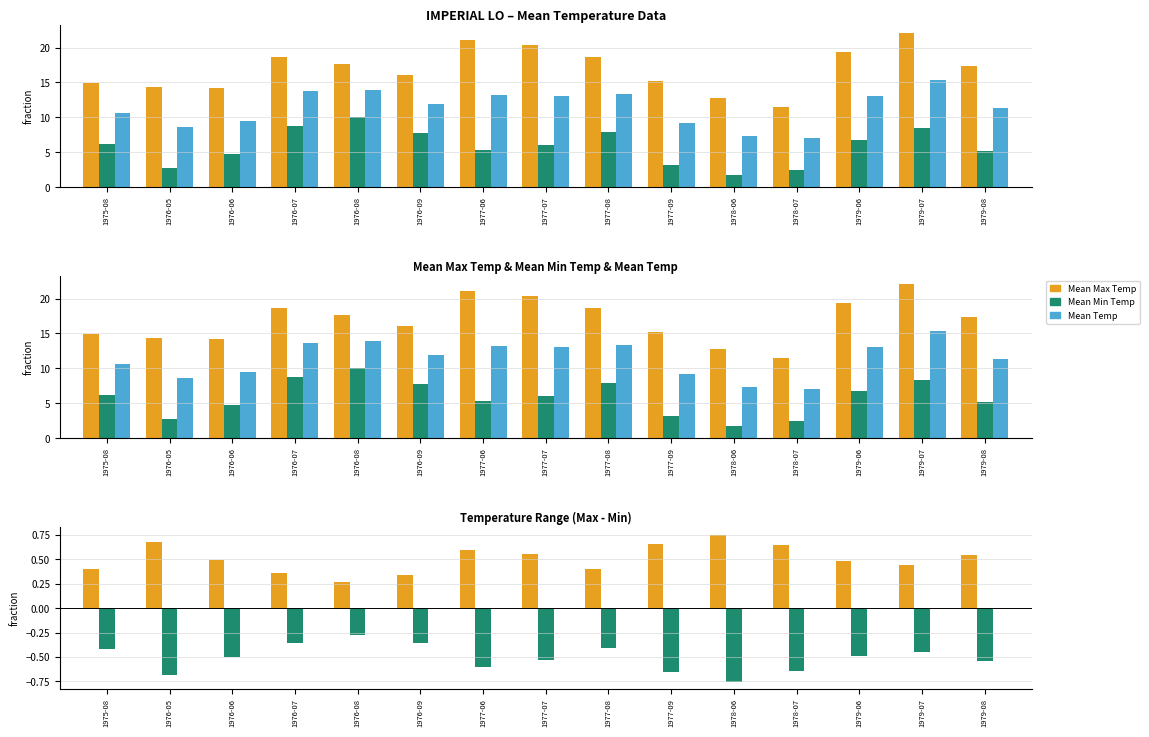

Rank the series at 1977-07 from highest to lowest value.

Mean Max Temp, Mean Temp, Mean Min Temp